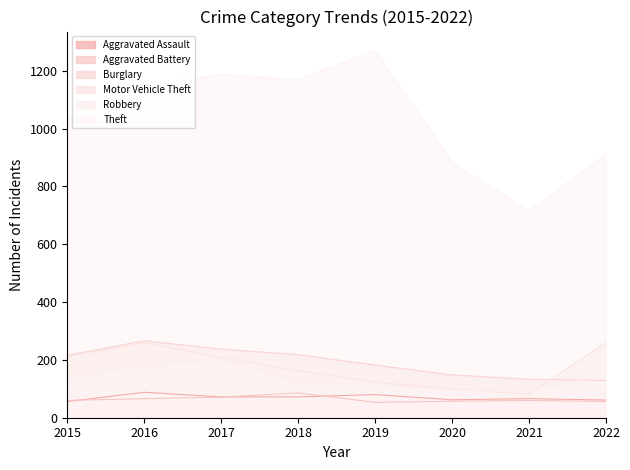

The value of Robbery at 2018 is 176. True or false?

False